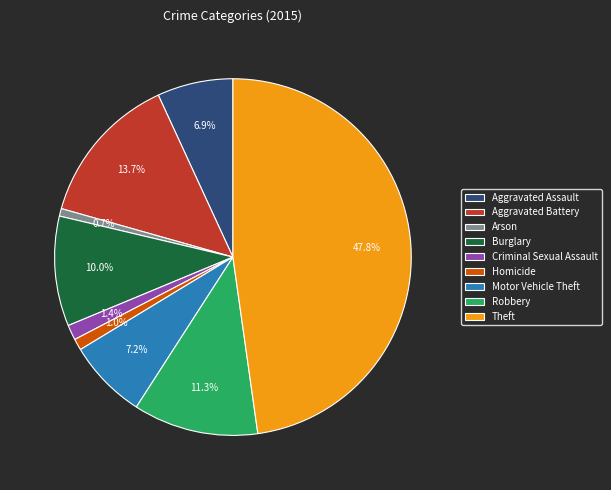

To the nearest percent, what portion does Aggravated Battery represent?

14%